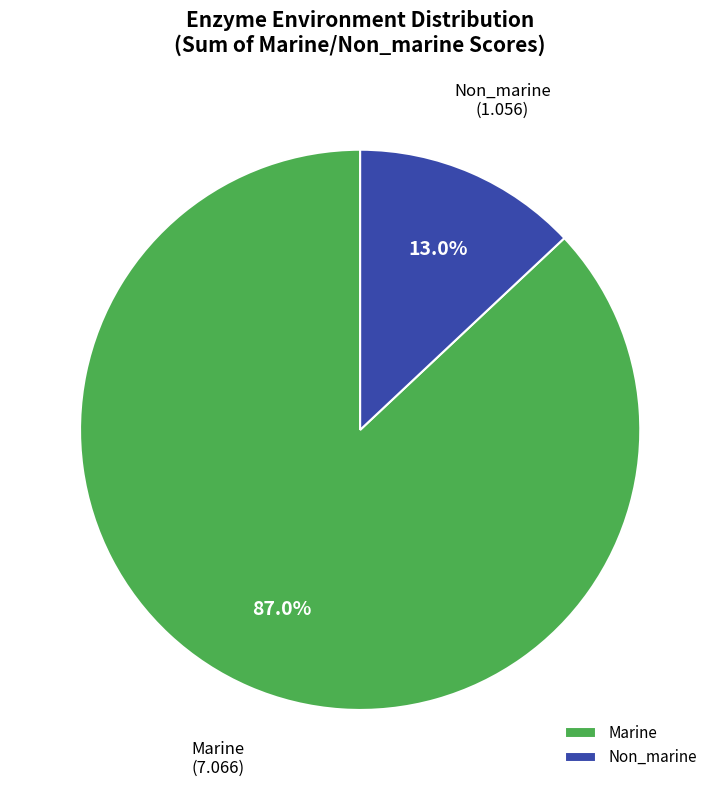

Which has a higher value, Marine or Non_marine?

Marine